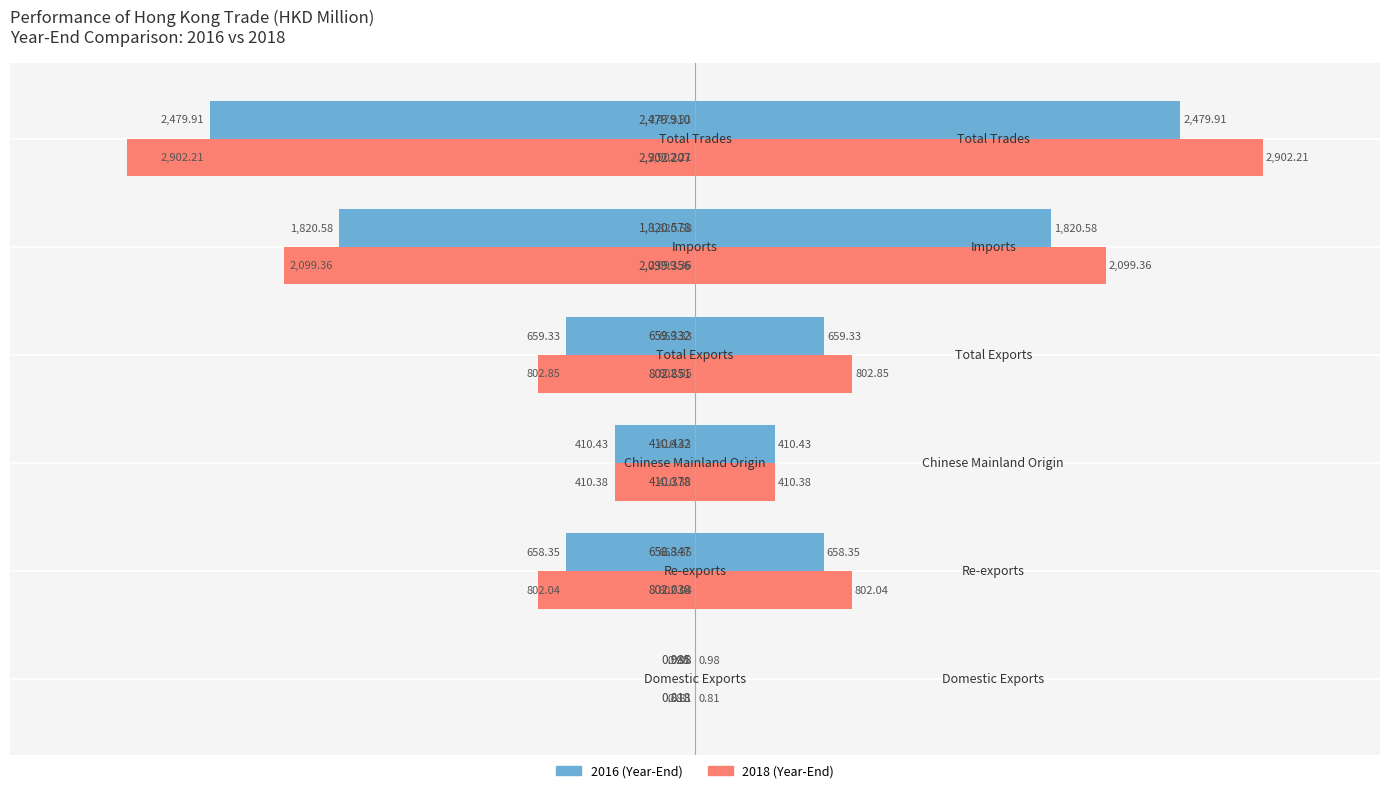

At 0, list the series in order from smallest to largest.

2016 (Year-End), 2018 (Year-End)